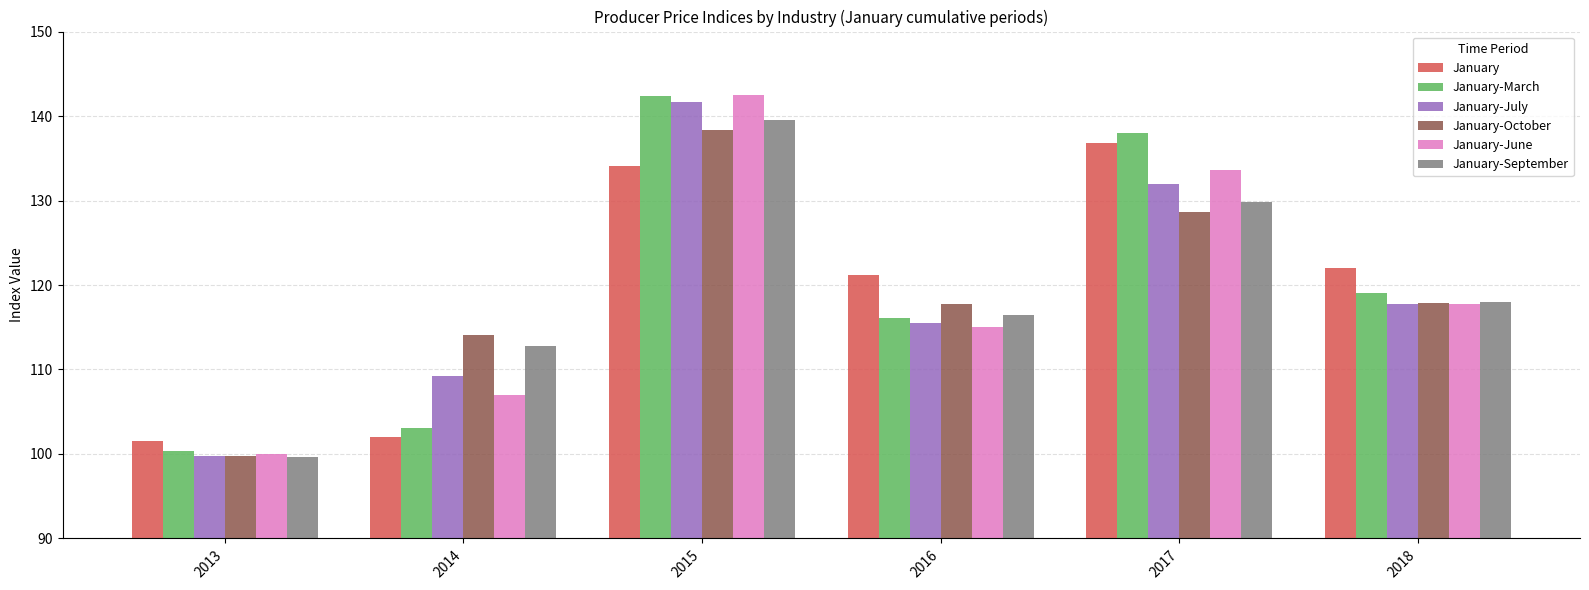

Which series changed the most between 2014 and 2017?

January-March